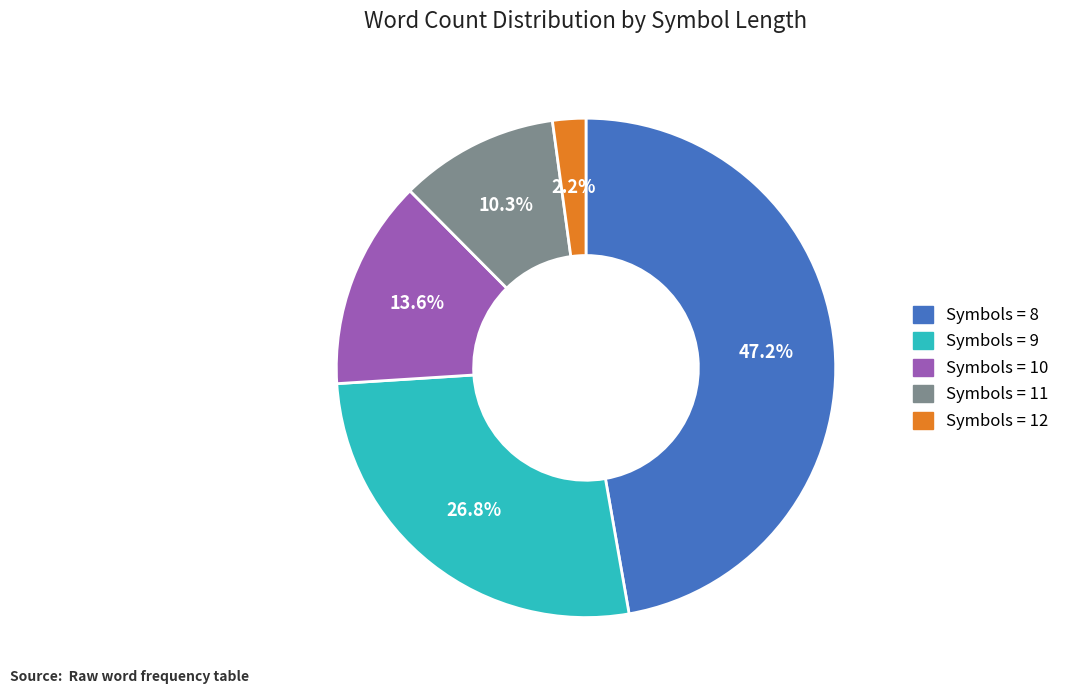

Which category has the biggest portion of the pie?

47.2%